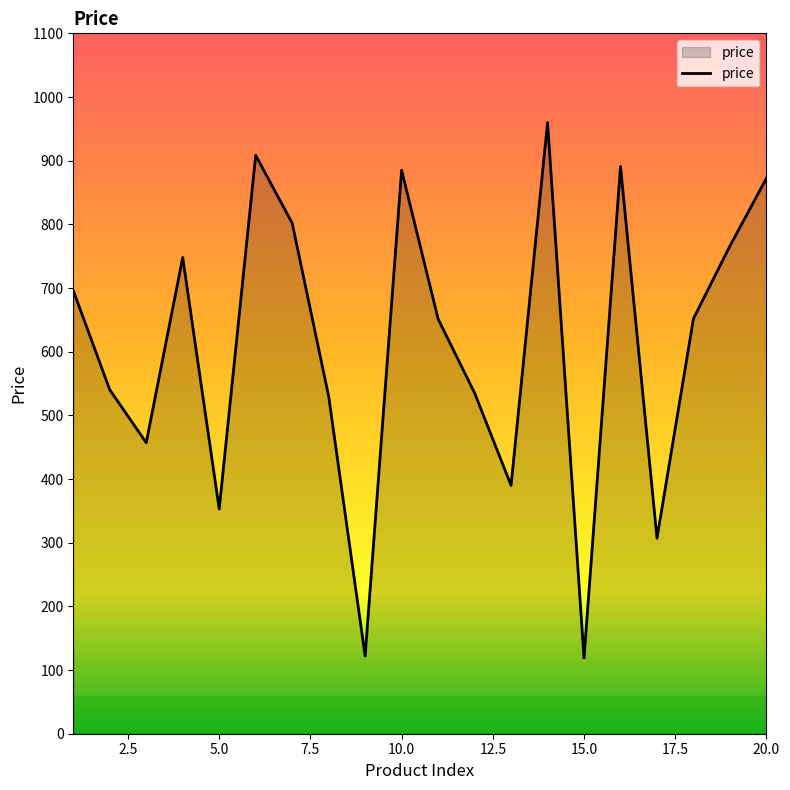

What is the sum of all values?

12185.5